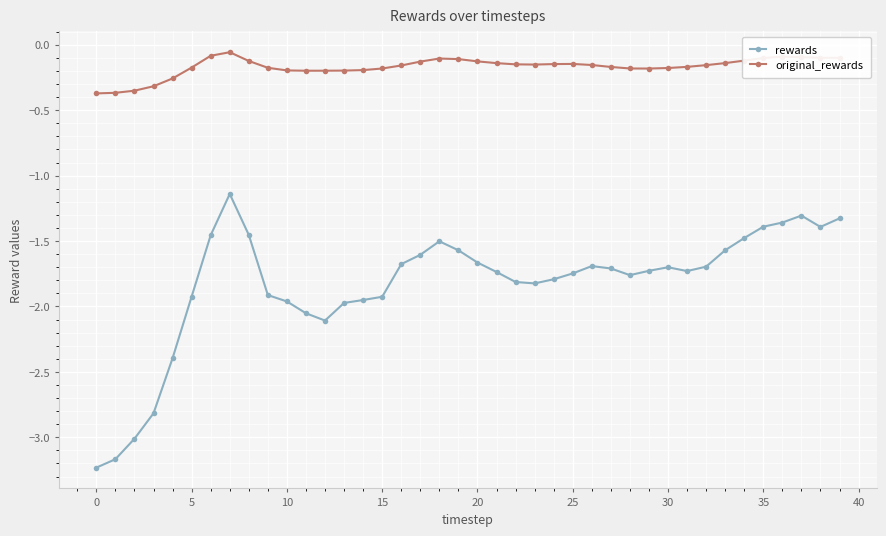

True or false: original_rewards has more than 1 interior local peaks.

True